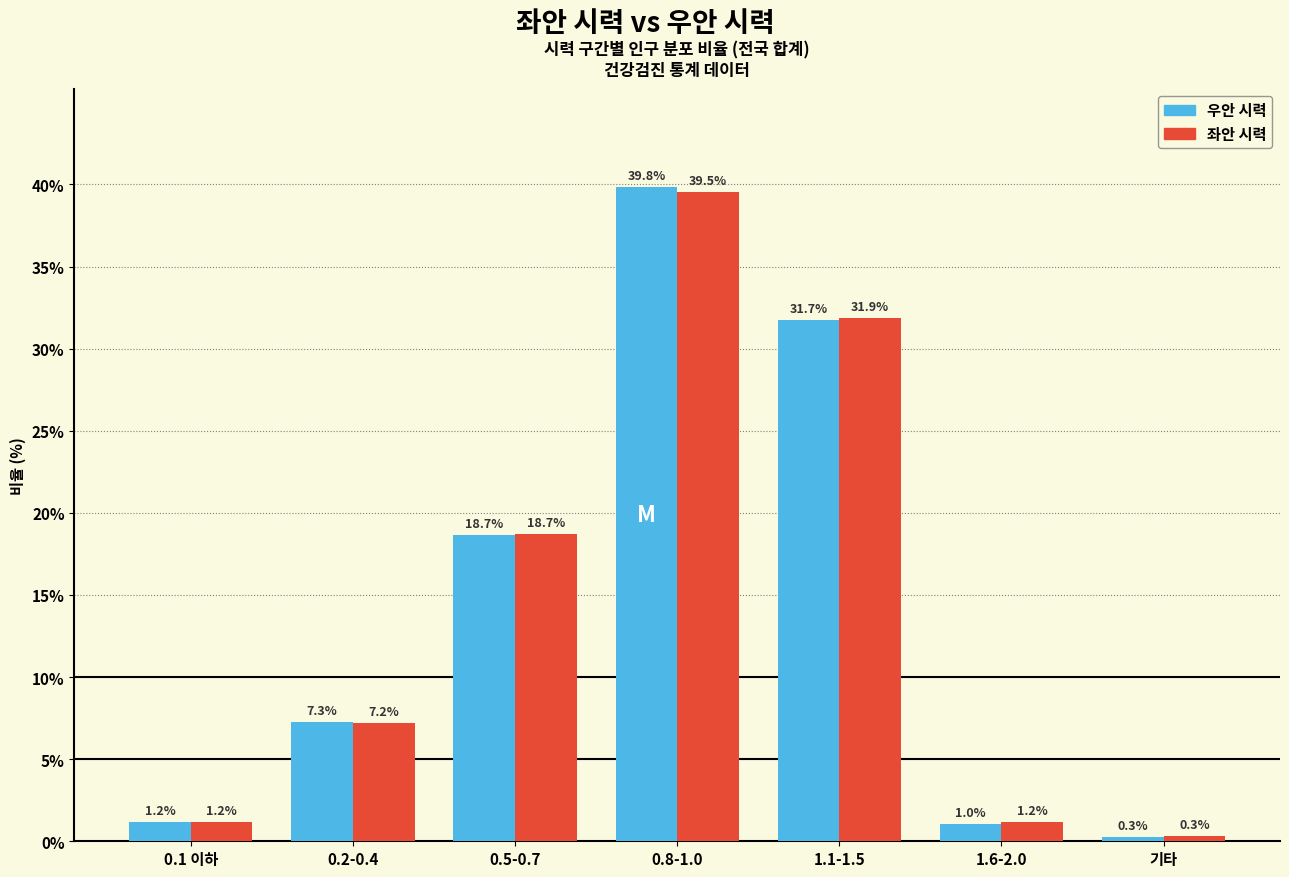

Reading right to left, extract all data points from this chart.

우안 시력: 0.3	1.0	31.7	39.8	18.7	7.3	1.2
좌안 시력: 0.3	1.2	31.9	39.5	18.7	7.2	1.2